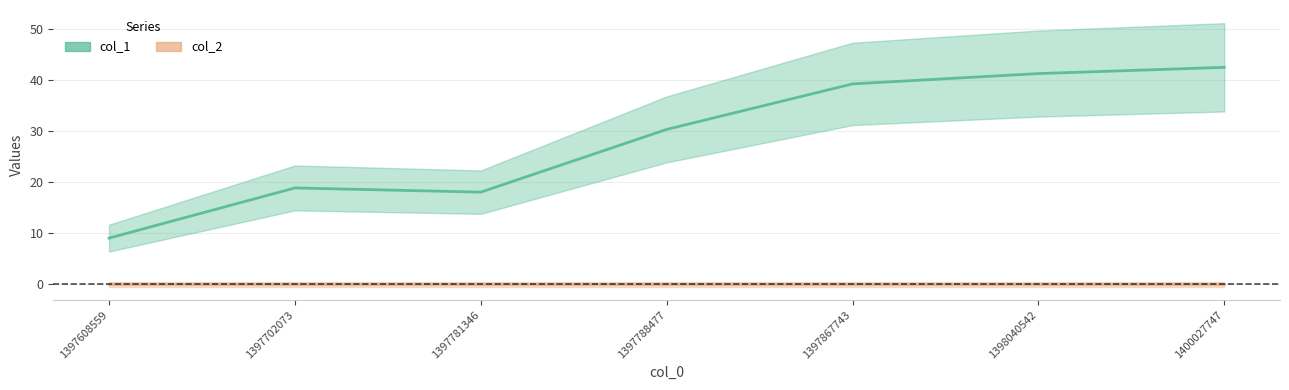

Is it true that col_2 equals 0.0 at 1397608559?

True